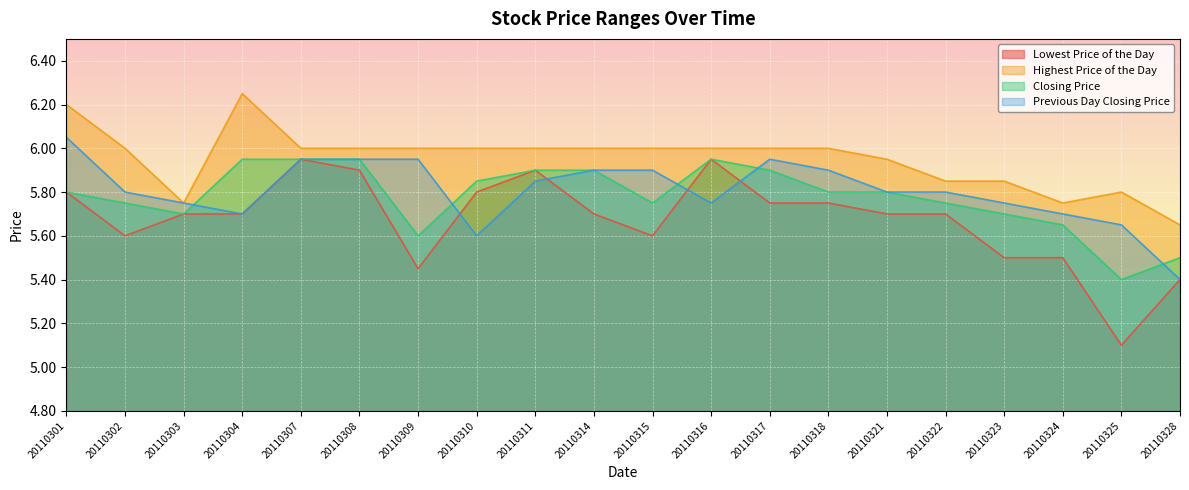

Is it true that Closing Price equals 6.0 at 20110304?

True